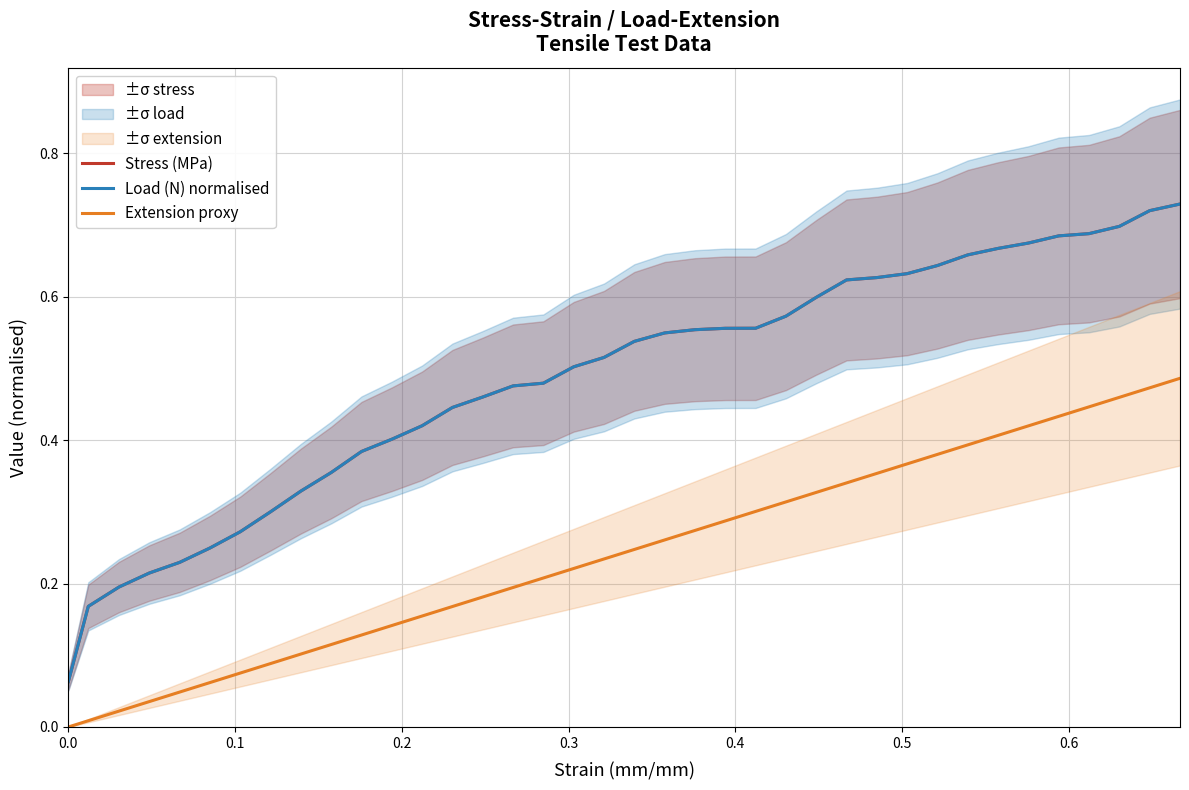

True or false: Stress (MPa) and Load (N) normalised intersect in this chart.

True